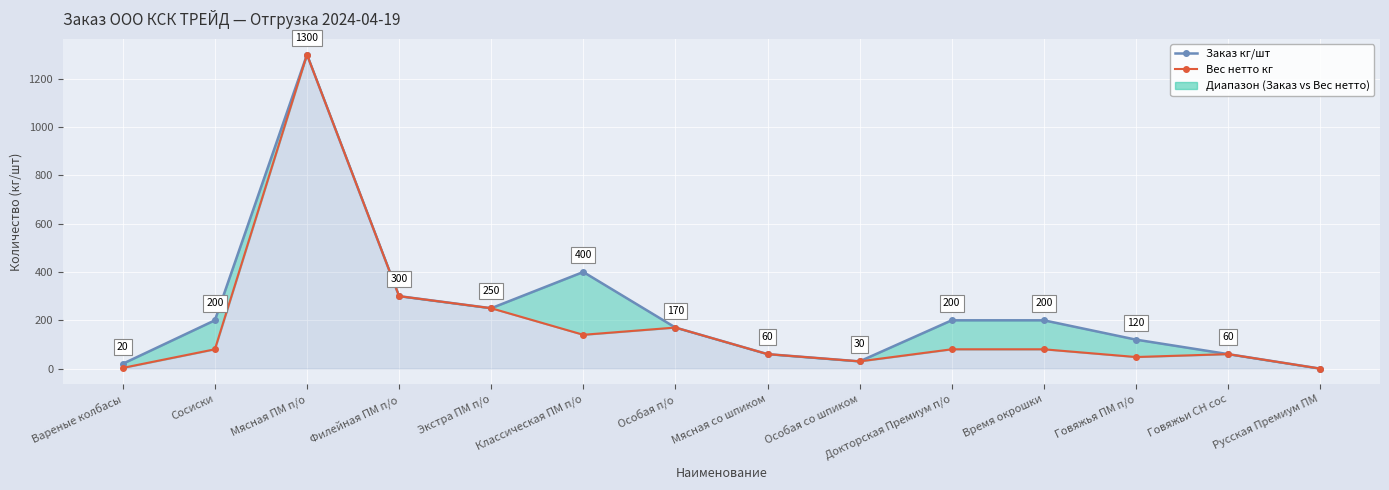

Is it true that Вес нетто кг equals 716.4 at Мясная ПМ п/о?

False